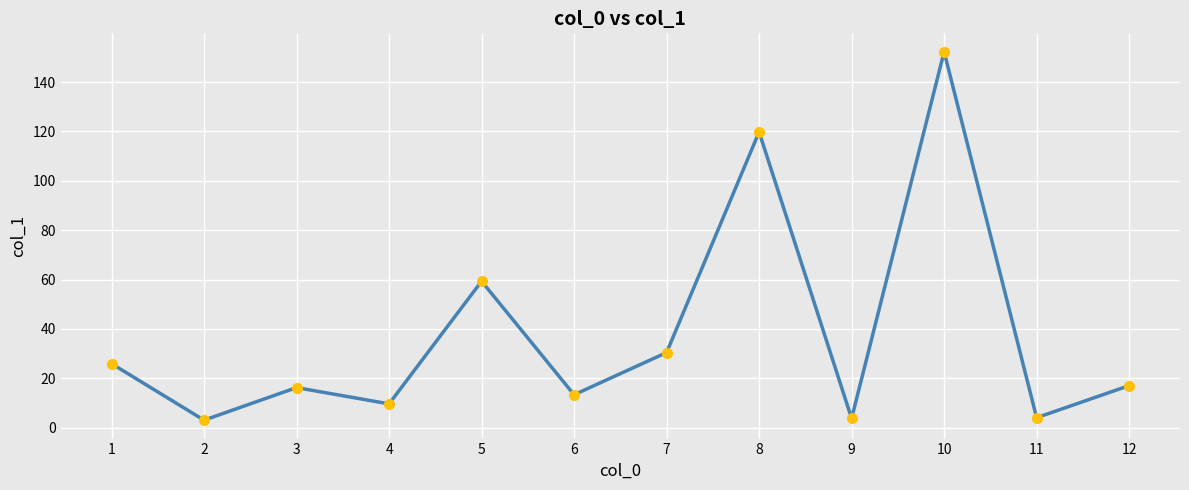

What is the sum of all values?

454.5